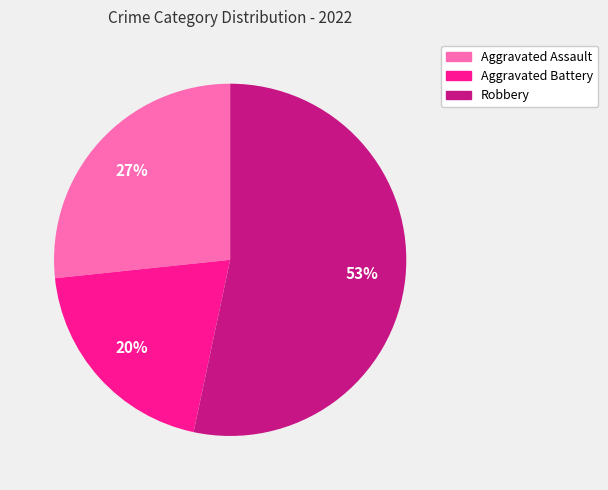

To the nearest percent, what is the average slice percentage?

33%